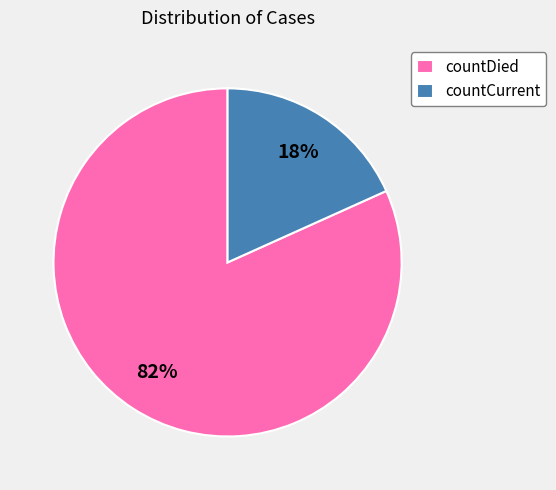

True or false: countCurrent accounts for 9% of the total.

False